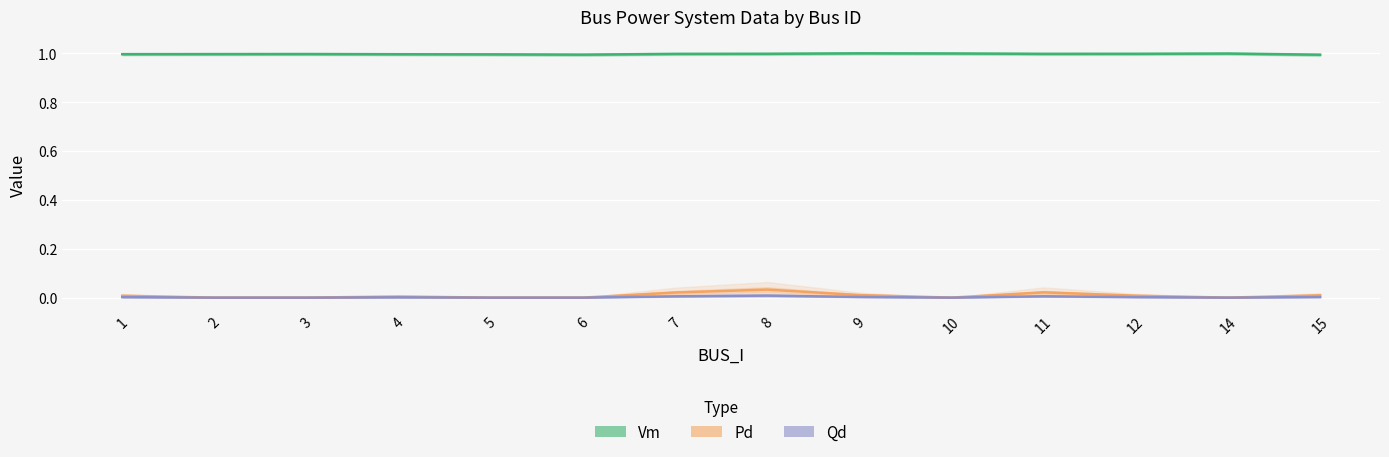

Reading left to right, extract all data points from this chart.

Vm: 1=1.0	2=1.0	3=1.0	4=1.0	5=1.0	6=1.0	7=1.0	8=1.0	9=1.0	10=1.0	11=1.0	12=1.0	14=1.0	15=1.0
Pd: 1=0.0	2=0.0	3=0.0	4=0.0	5=0.0	6=0.0	7=0.0	8=0.0	9=0.0	10=0.0	11=0.0	12=0.0	14=0.0	15=0.0
Qd: 1=0.0	2=0.0	3=0.0	4=0.0	5=0.0	6=0.0	7=0.0	8=0.0	9=0.0	10=0.0	11=0.0	12=0.0	14=0.0	15=0.0